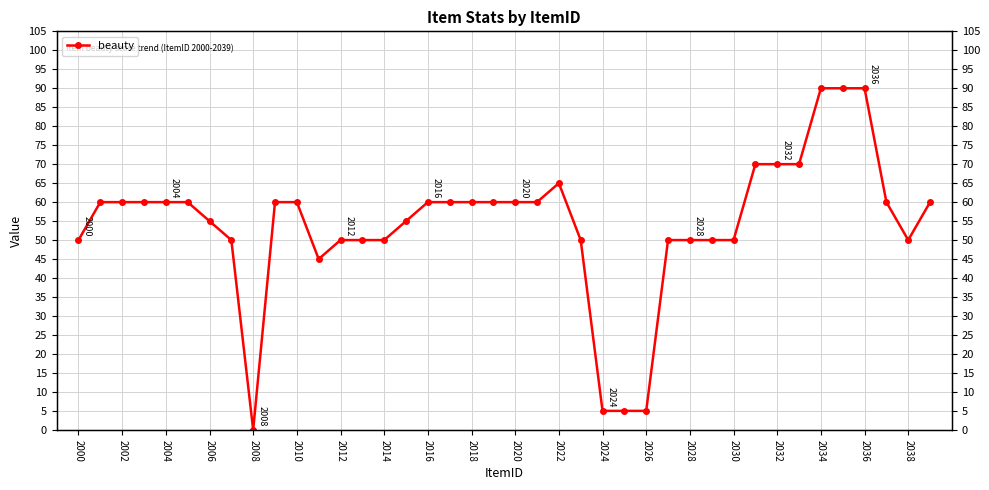

True or false: the data shows 27 at 2010.

False